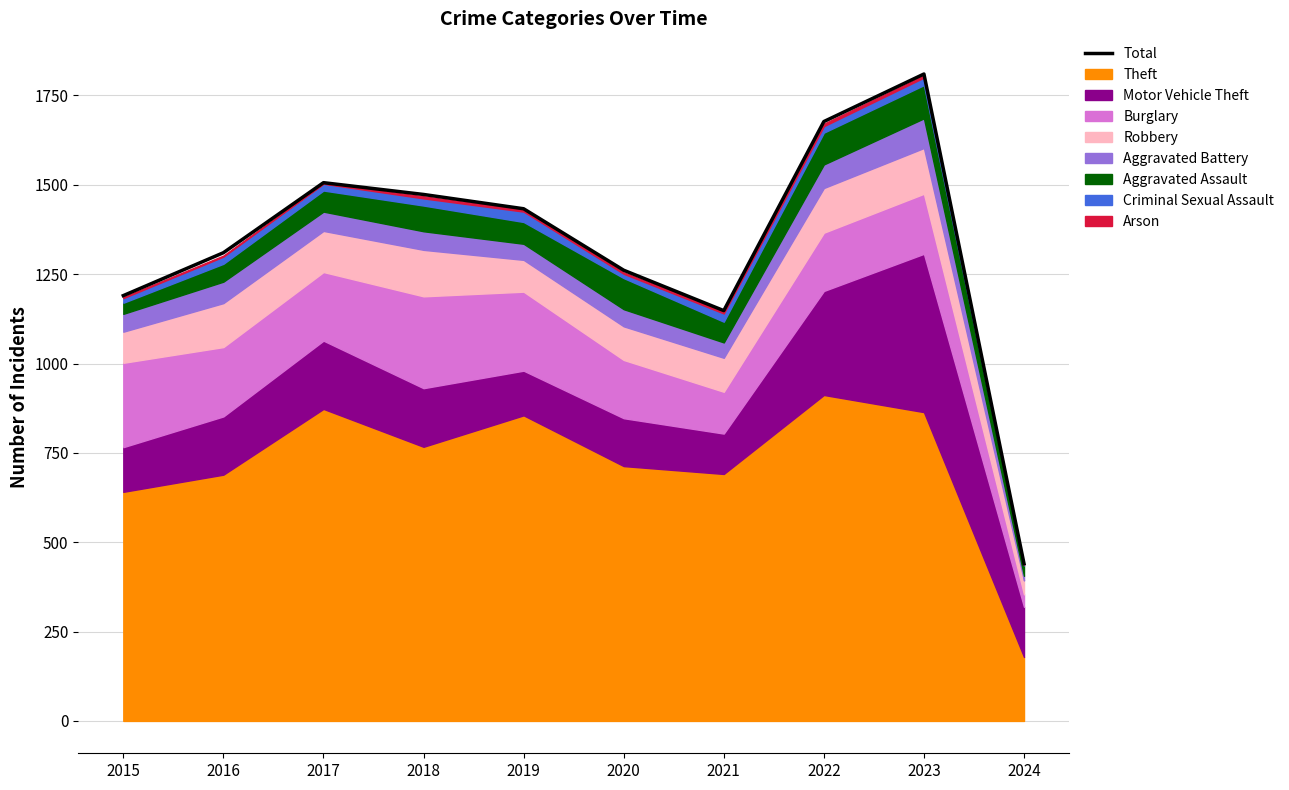

Rank the categories by value from highest to lowest.

2023, 2022, 2017, 2018, 2019, 2016, 2020, 2015, 2021, 2024